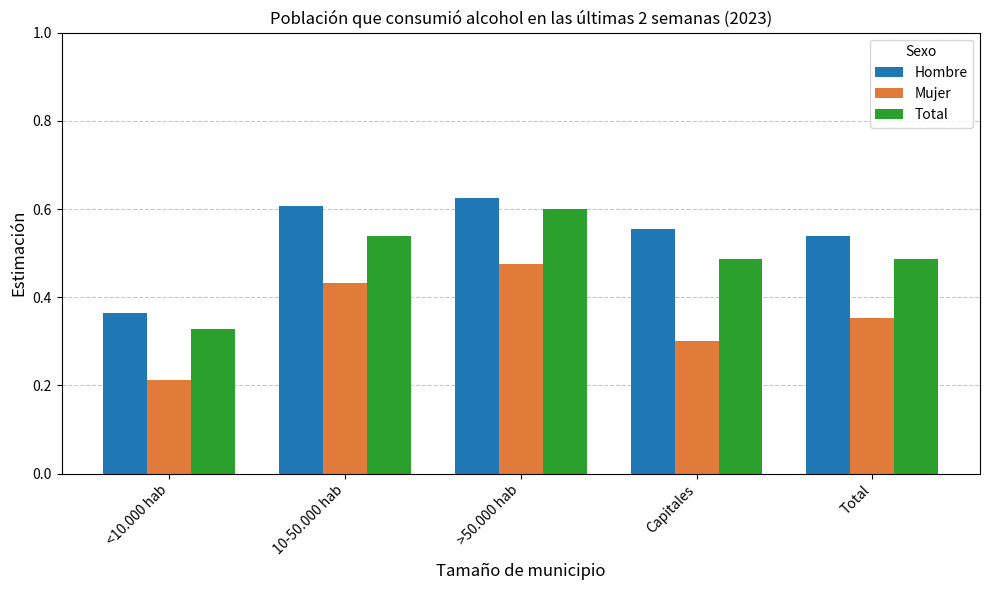

Where is Mujer nearest to the value 0?

<10.000 hab